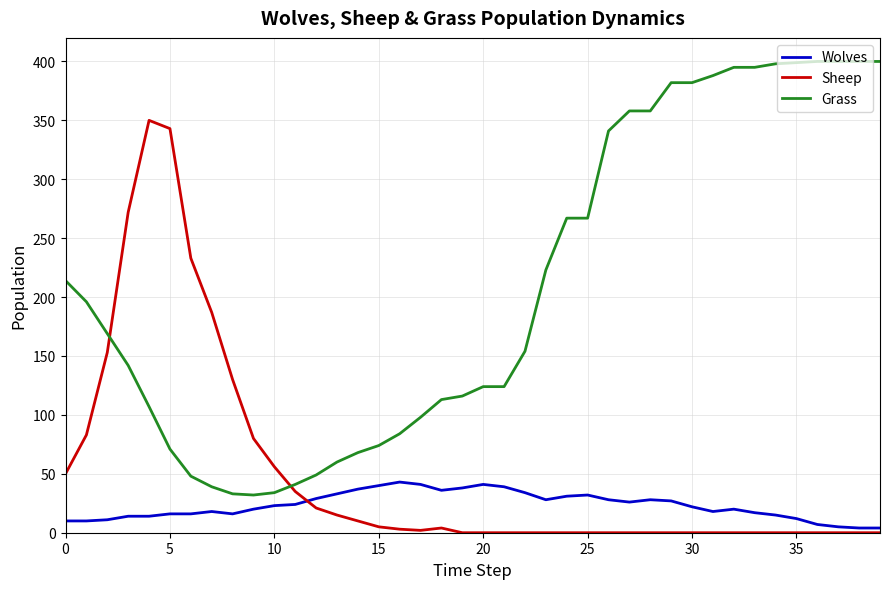

True or false: Sheep has more than 1 interior local peaks.

True